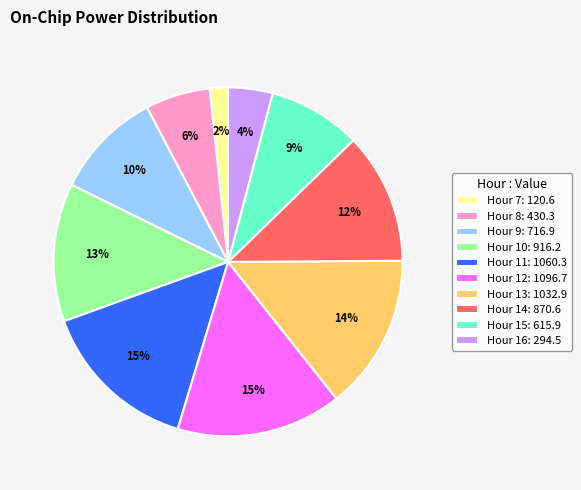

Is it true that Hour 8: 430.3 is 6% of the pie?

True